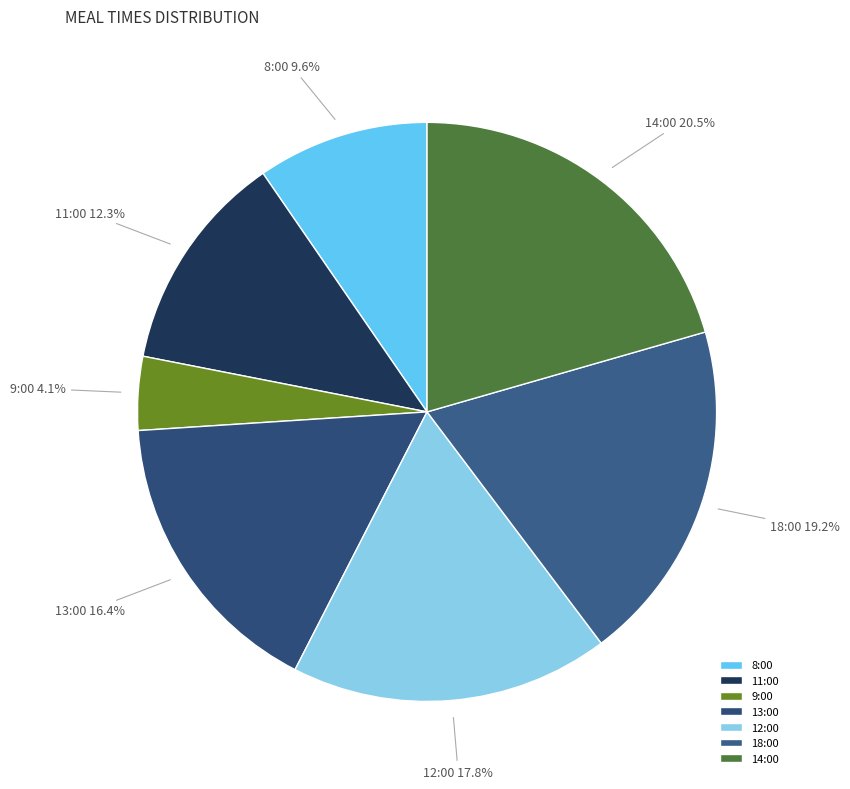

Rank the categories by value from lowest to highest.

9:00, 8:00, 11:00, 13:00, 12:00, 18:00, 14:00